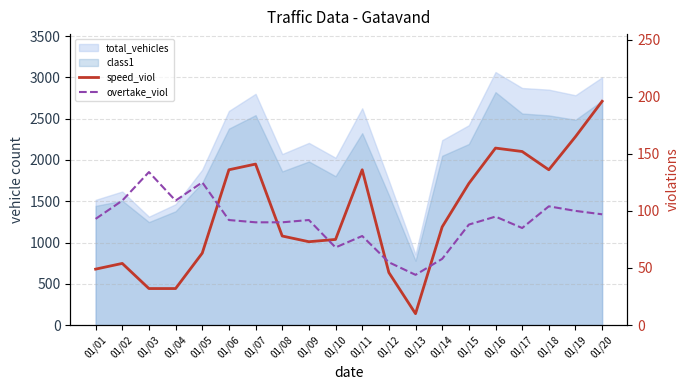

What is the difference between the highest and lowest values at 01/16?

60